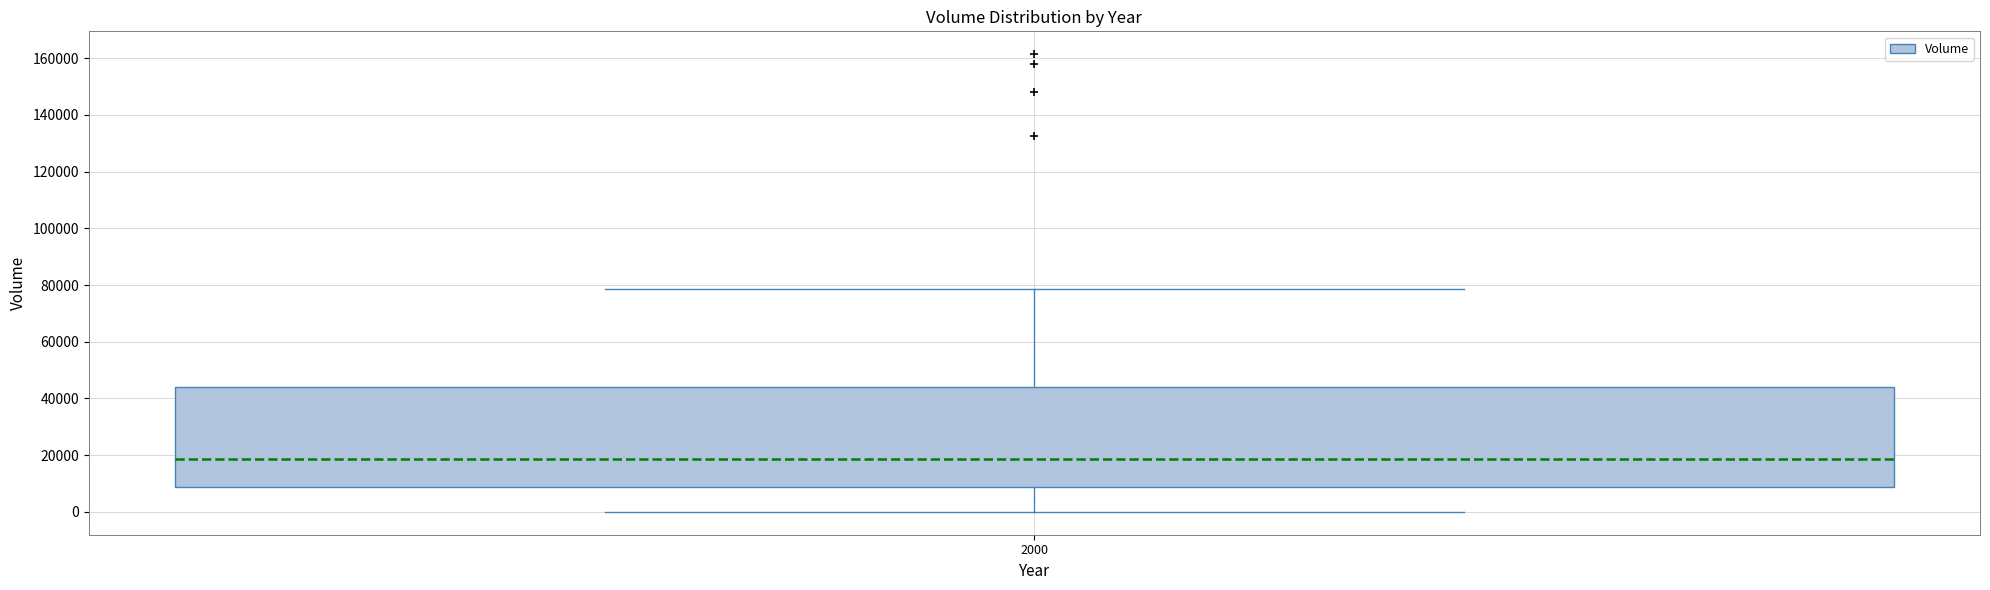

Read this box plot against the y-axis: the position of the median line, the range covered by the box, and the ends of both whiskers. The values are not printed on the chart, so give them approximately, as read against the axis.

median 18000, box 8000 to 44000, whiskers 0 to 78000